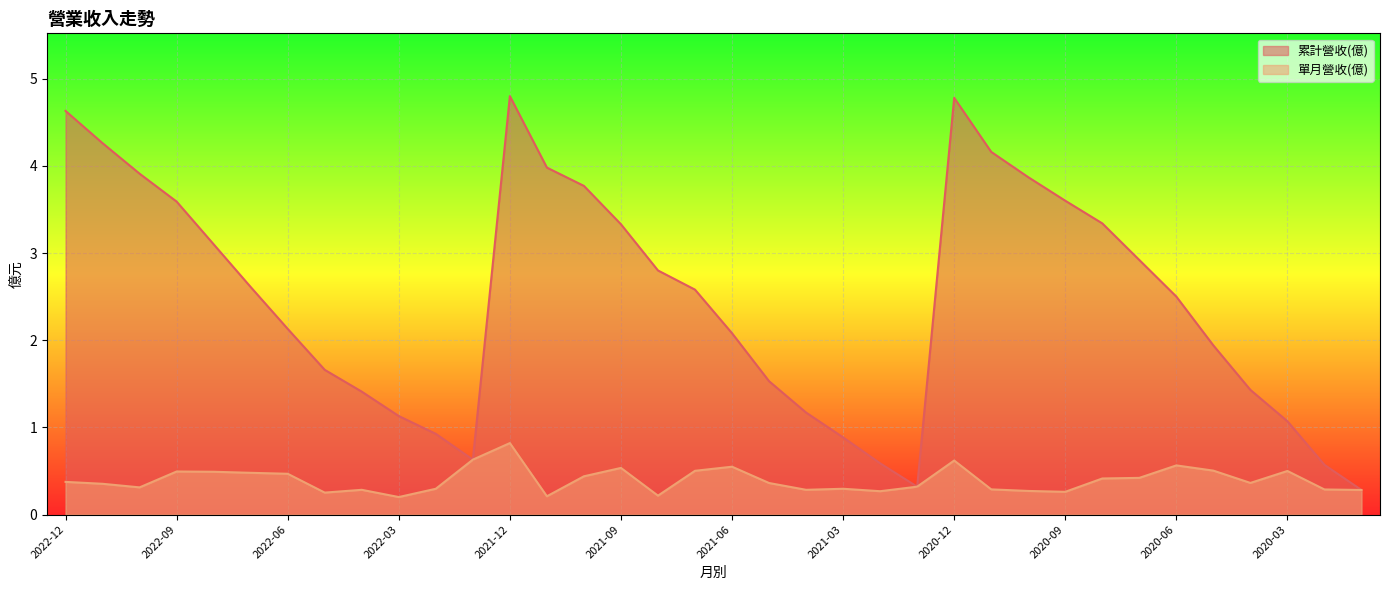

Rank the categories by 累計營收(億) value from lowest to highest.

2020-01, 2021-01, 2020-02, 2021-02, 2022-01, 2021-03, 2022-02, 2020-03, 2022-03, 2021-04, 2022-04, 2020-04, 2021-05, 2022-05, 2020-05, 2021-06, 2022-06, 2020-06, 2021-07, 2022-07, 2021-08, 2020-07, 2022-08, 2021-09, 2020-08, 2022-09, 2020-09, 2021-10, 2020-10, 2022-10, 2021-11, 2020-11, 2022-11, 2022-12, 2020-12, 2021-12